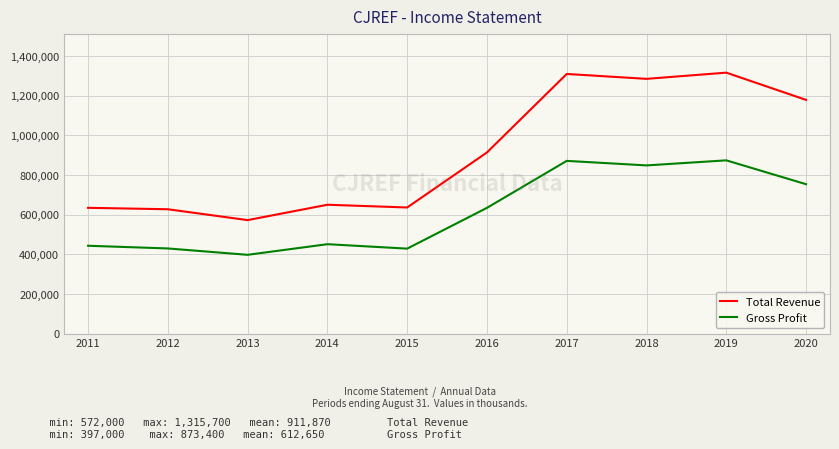

What value does the Gross Profit series have at 2017?

870700